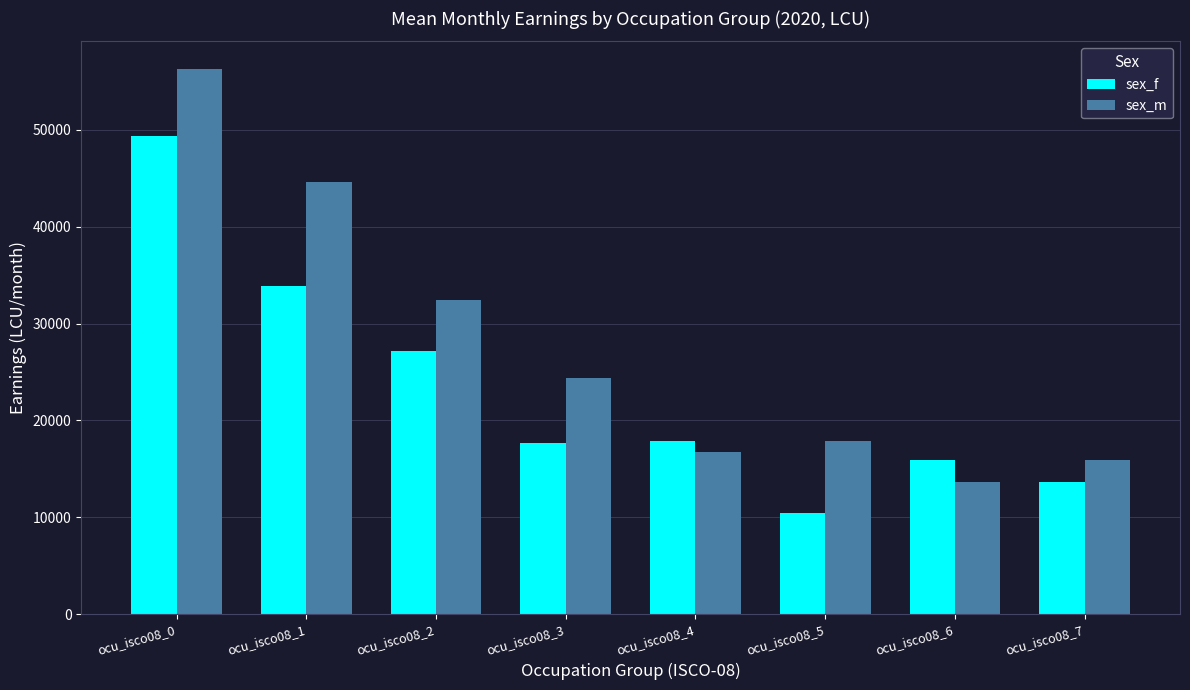

What is the spread (max minus min) of values at ocu_isco08_2?

5228.0